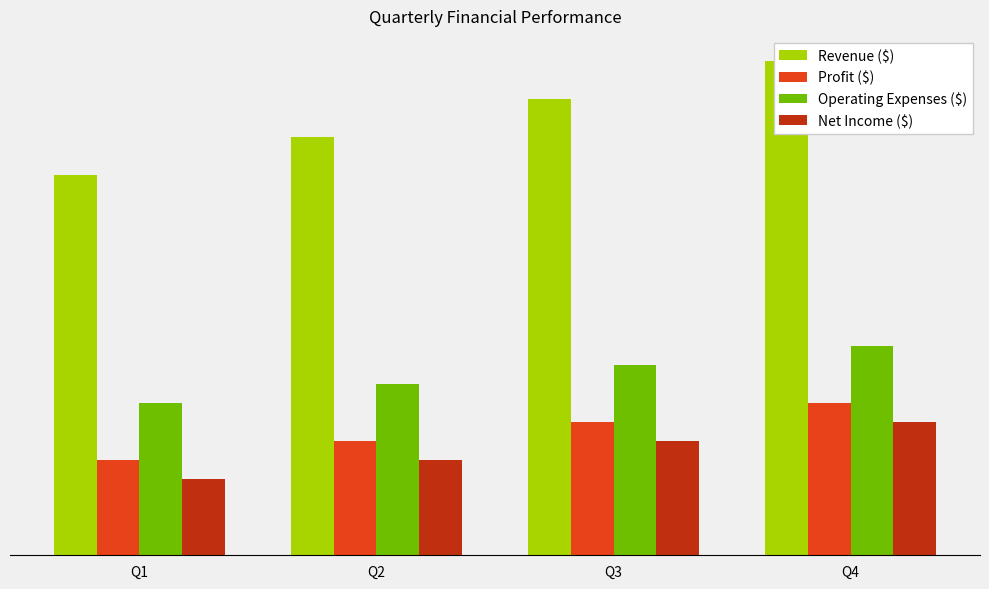

Where is Operating Expenses ($) nearest to the value 47500?

Q2